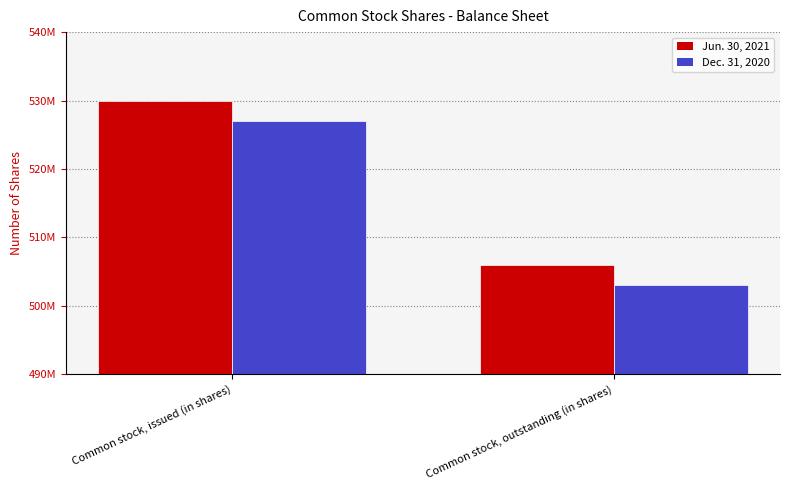

Reading left to right, transcribe all the data shown in this chart.

Jun. 30, 2021: 530000000	506000000
Dec. 31, 2020: 527000000	503000000